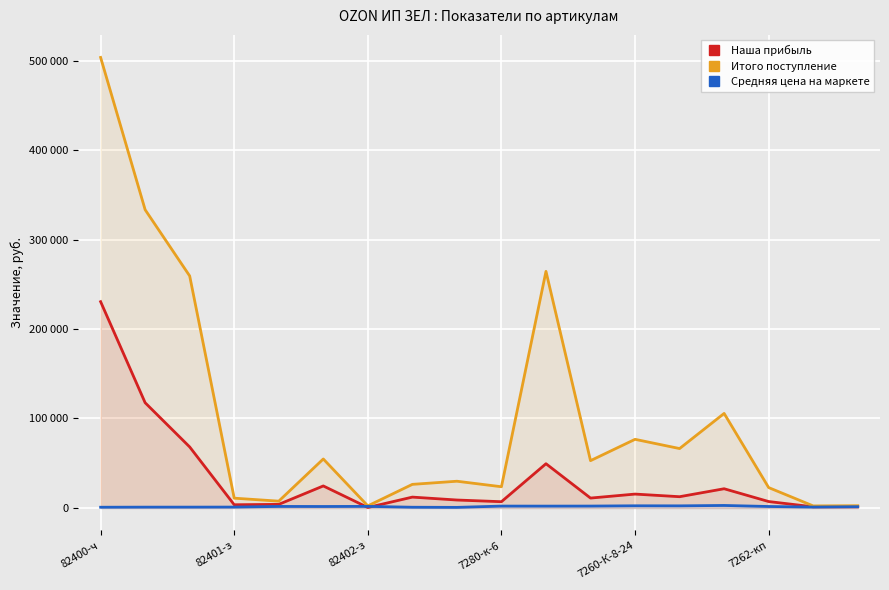

True or false: Итого поступление has more than 1 interior local peaks.

True